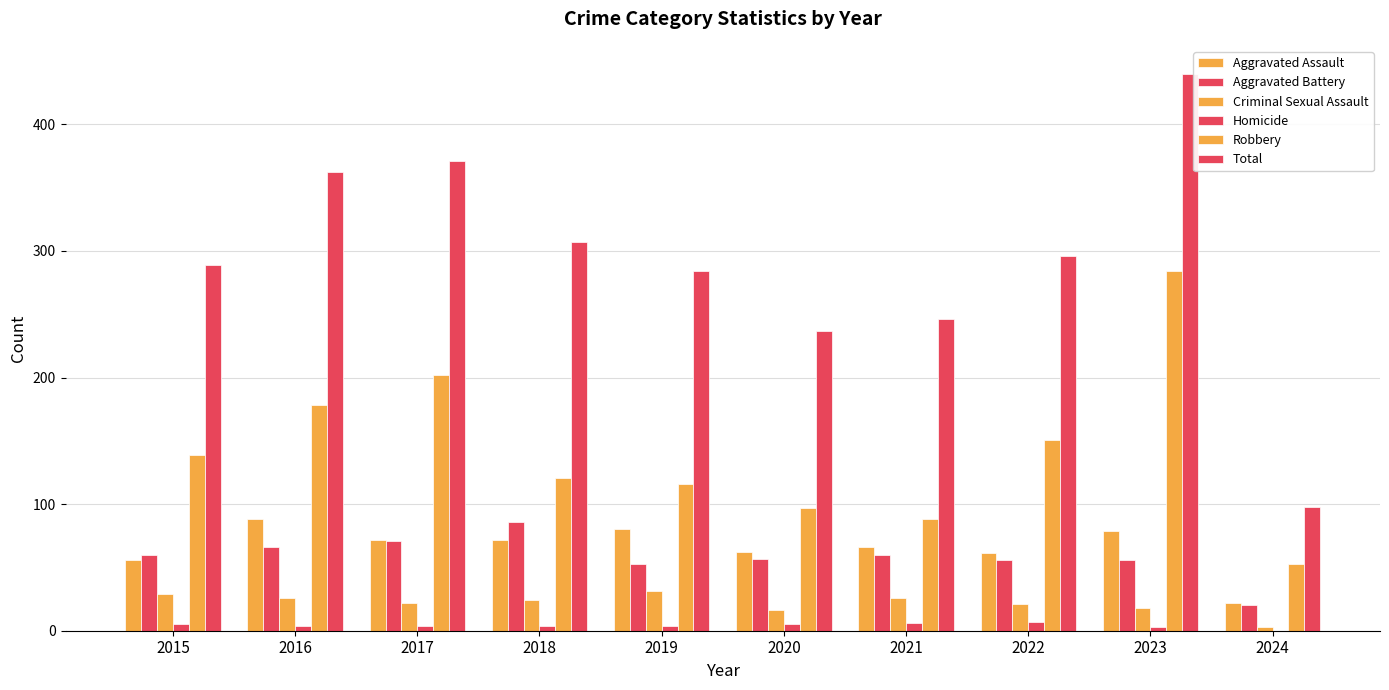

Are the bars grouped side by side (vs. stacked)?

Yes